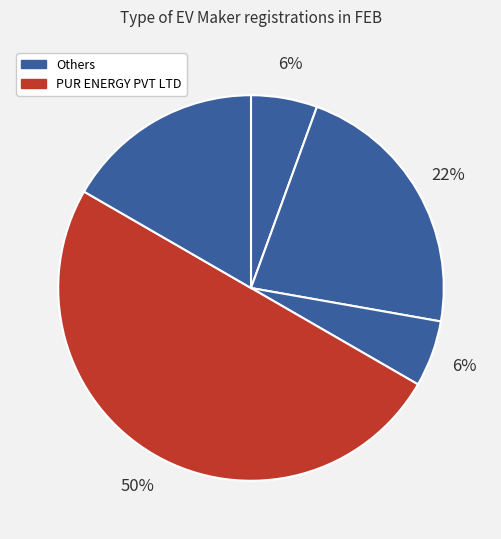

How many segments does this pie chart have?

5